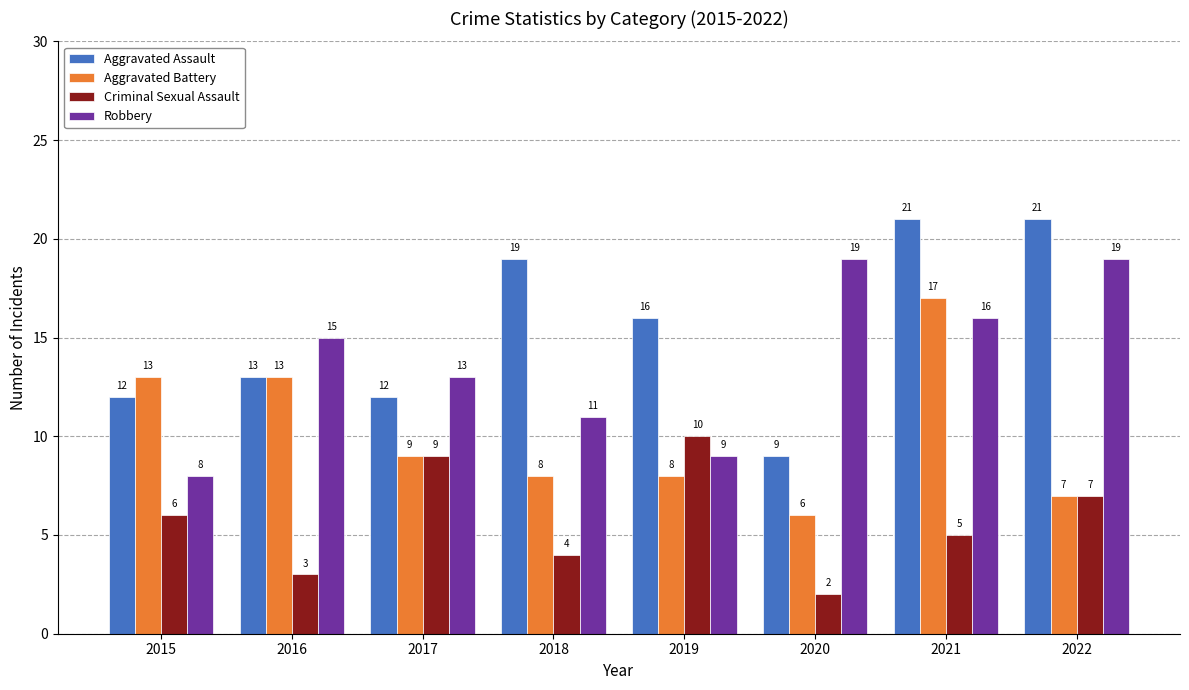

Does the chart contain any negative values?

No